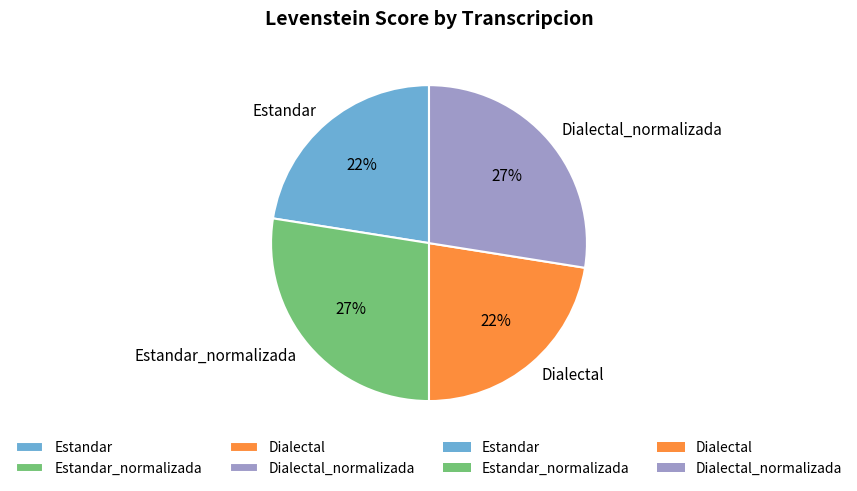

Count the number of slices in the pie.

4